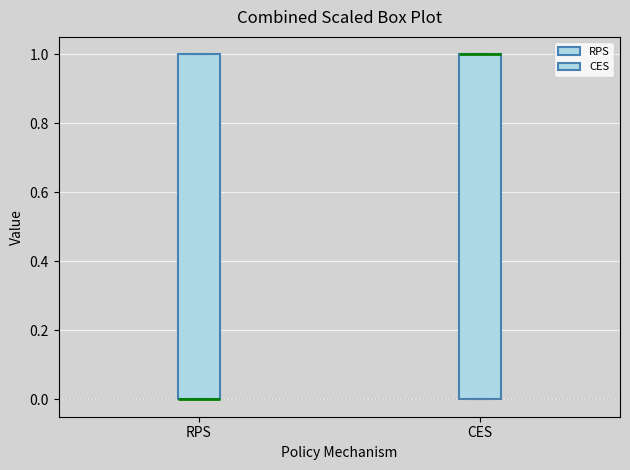

Reading left to right, read every box against the y-axis: the position of its median line, the range the box covers, and the ends of its whiskers. The values are not printed on the chart, so give them approximately, as read against the axis.

RPS: median 0 (drawn on the box's lower edge), box 0 to 1, whiskers 0 to 1
CES: median 1 (drawn on the box's upper edge), box 0 to 1, whiskers 0 to 1